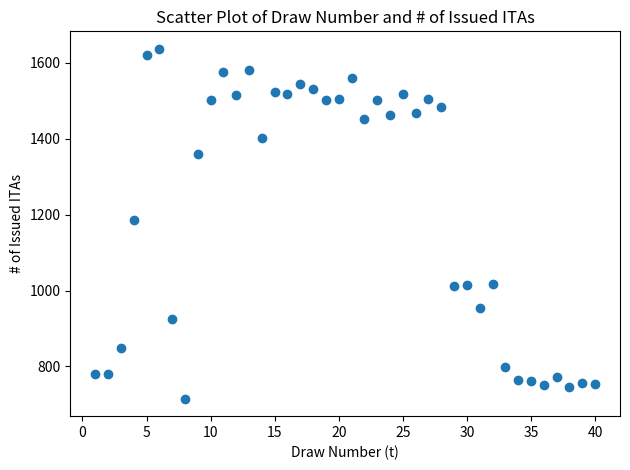

What is the range of Y values (max minus min)?

922